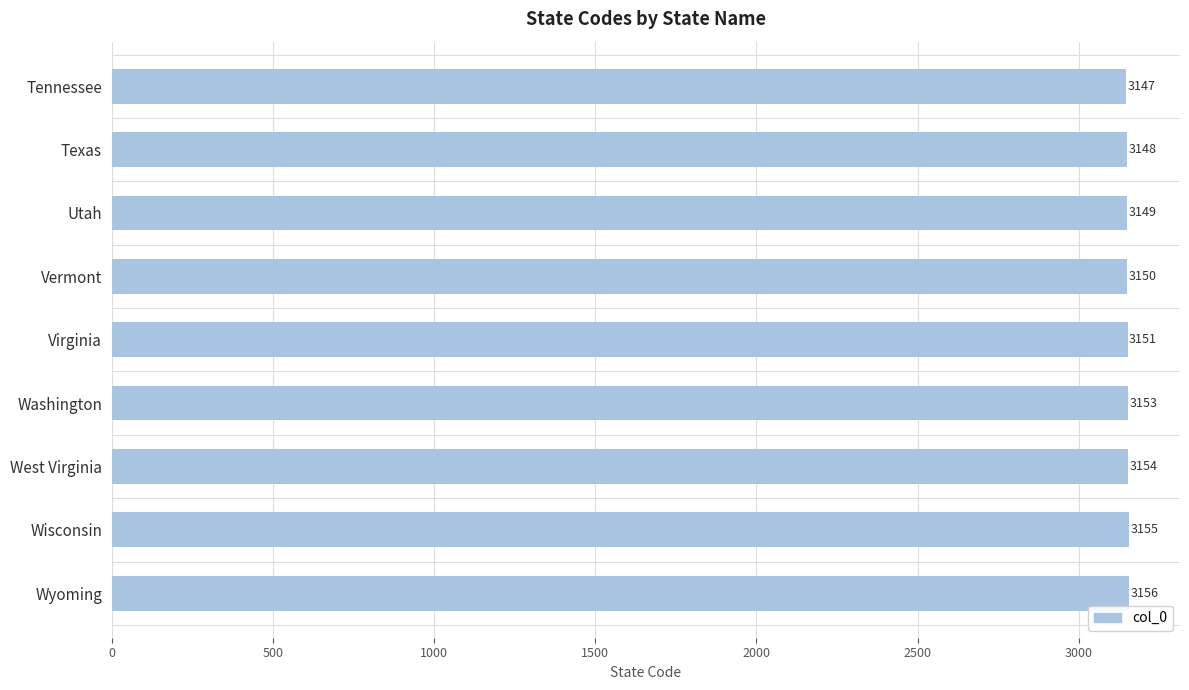

How many bars are there in total?

9